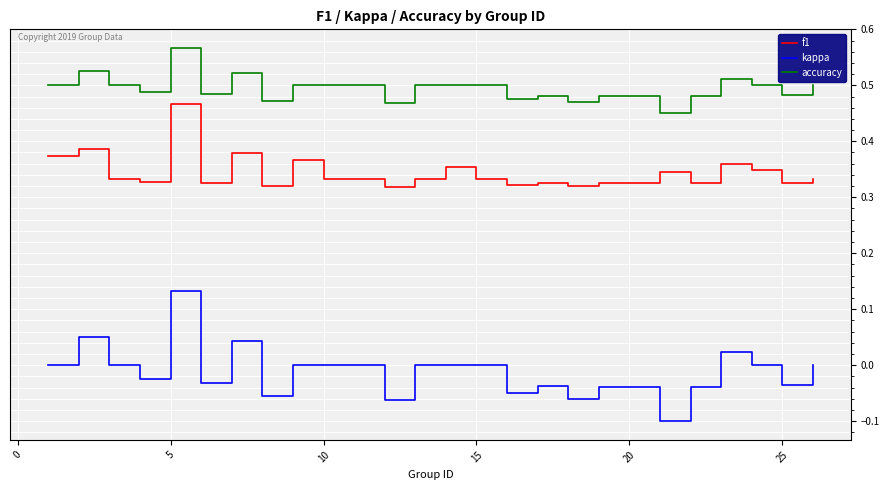

True or false: accuracy and f1 intersect in this chart.

False